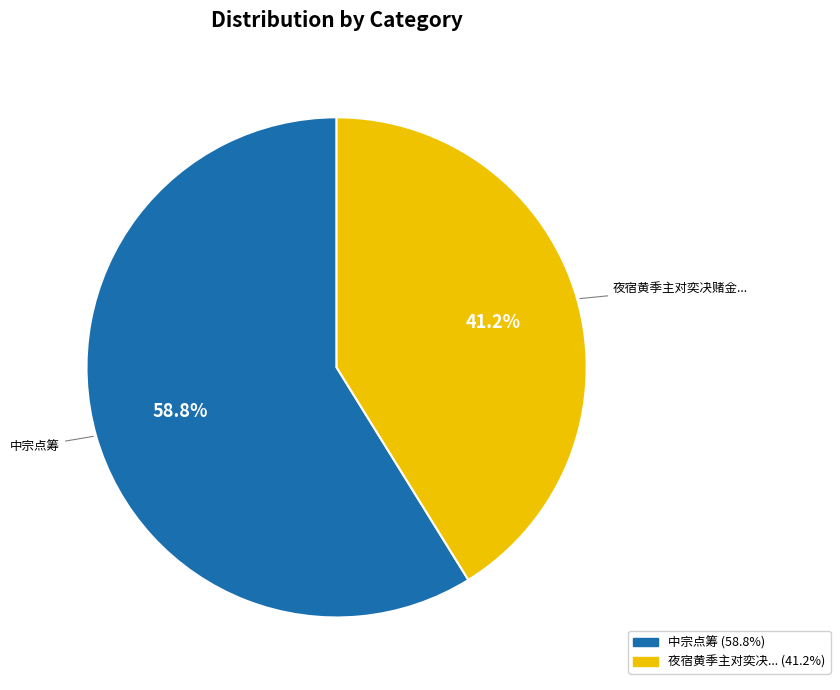

To the nearest percent, what is the difference between the largest and smallest slice percentages?

18%